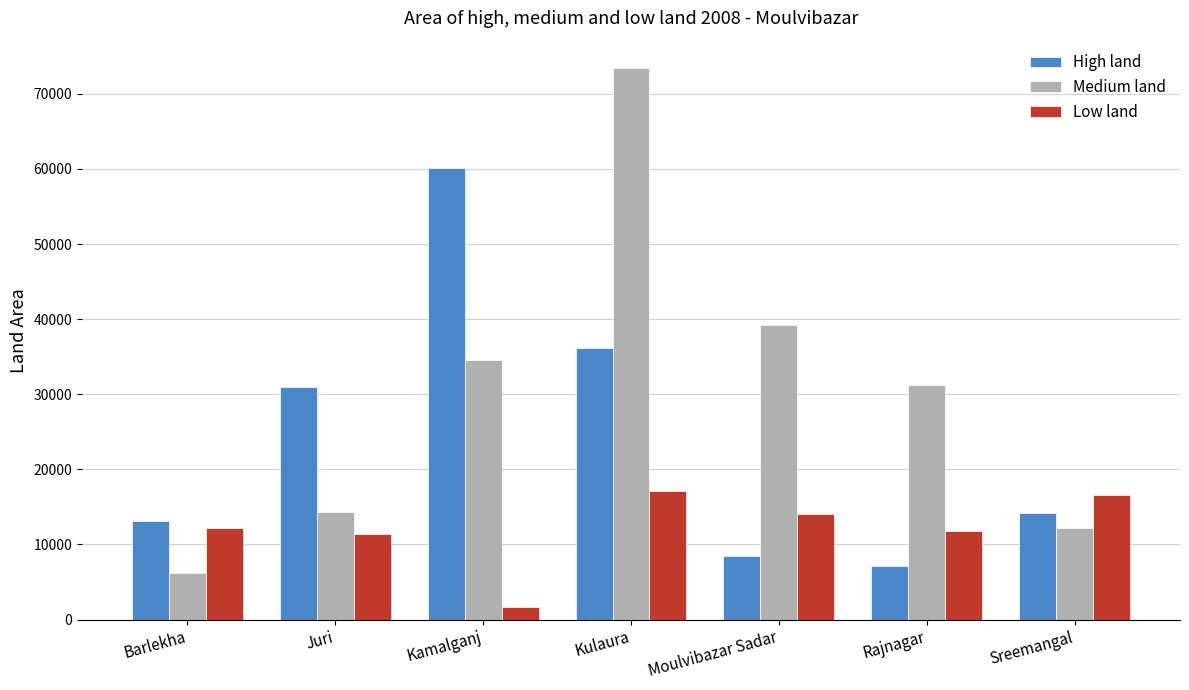

At which label is Medium land closest to 39833?

Moulvibazar Sadar